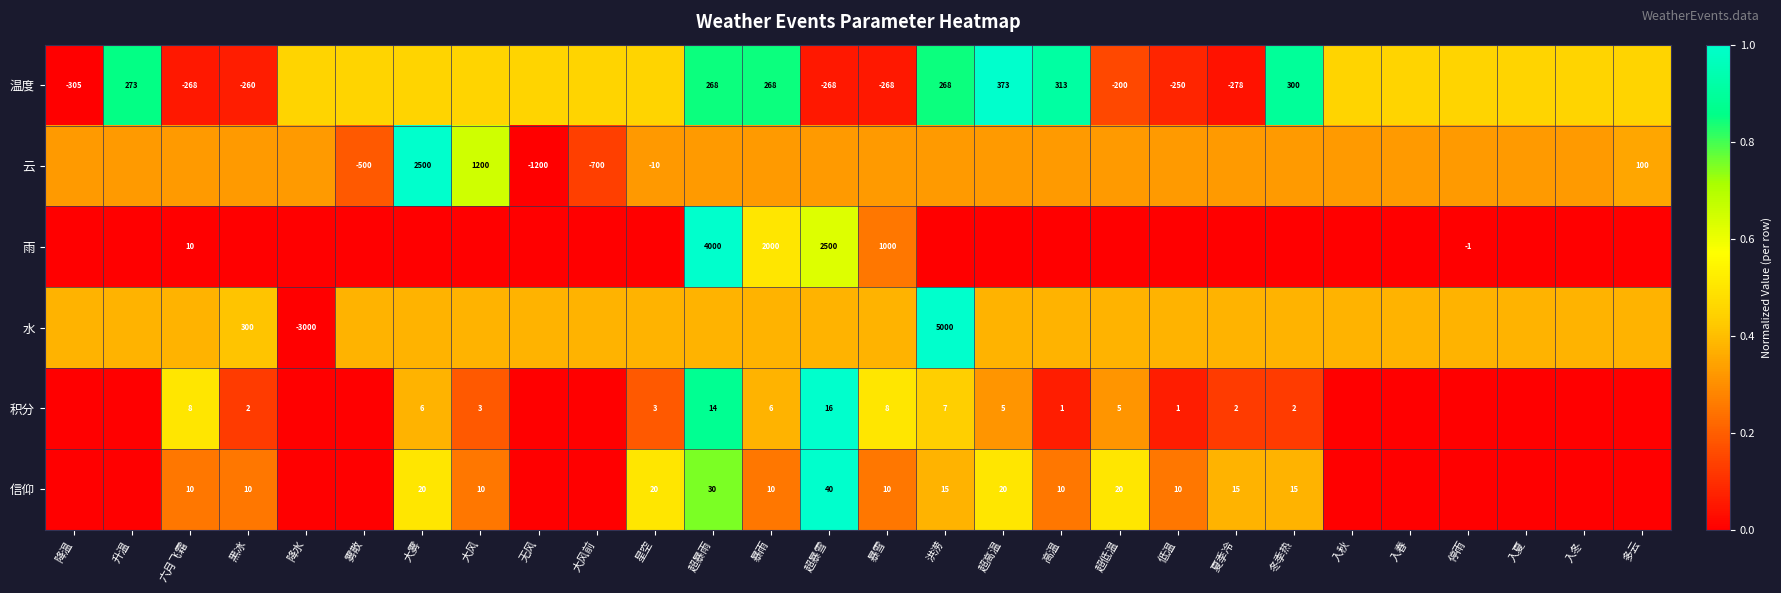

At how many categories does at least one series exceed 0?

28